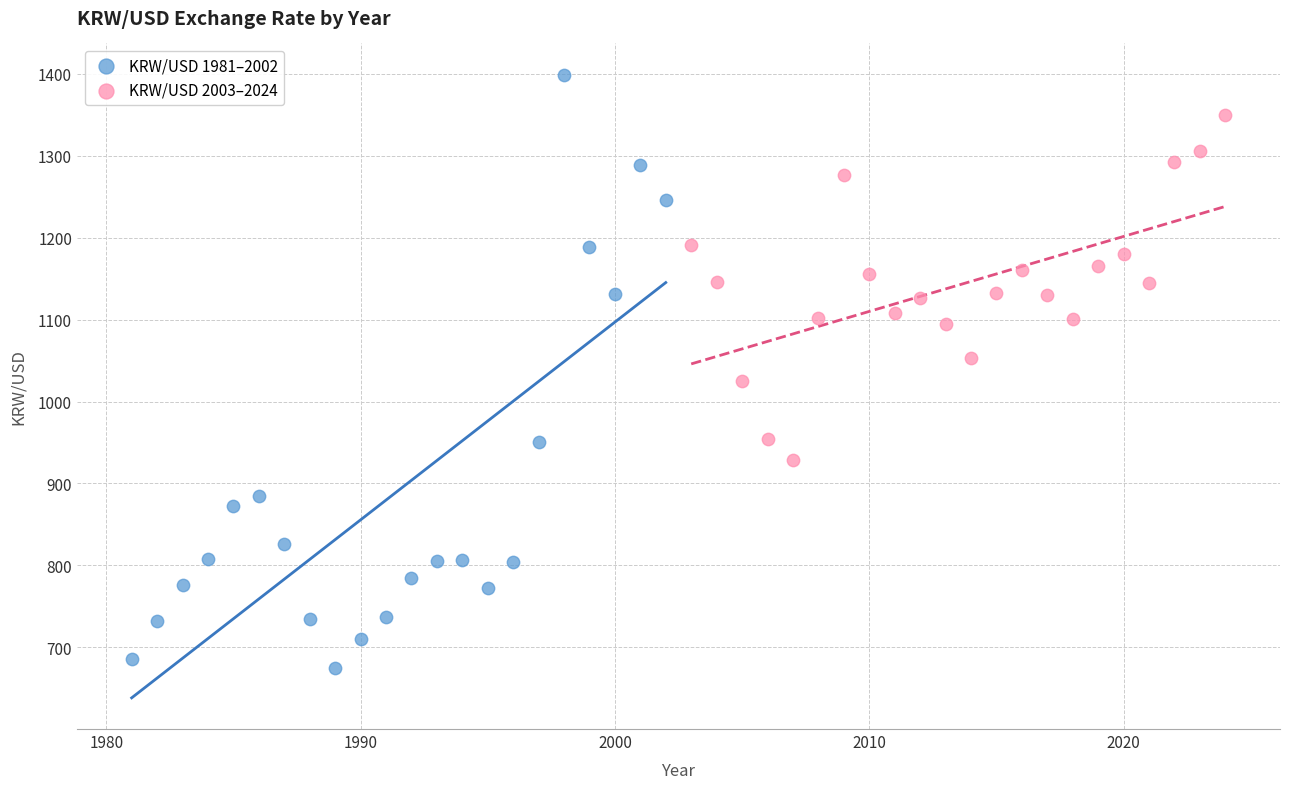

Which series has the largest Y range (max minus min)?

KRW/USD 1981–2002